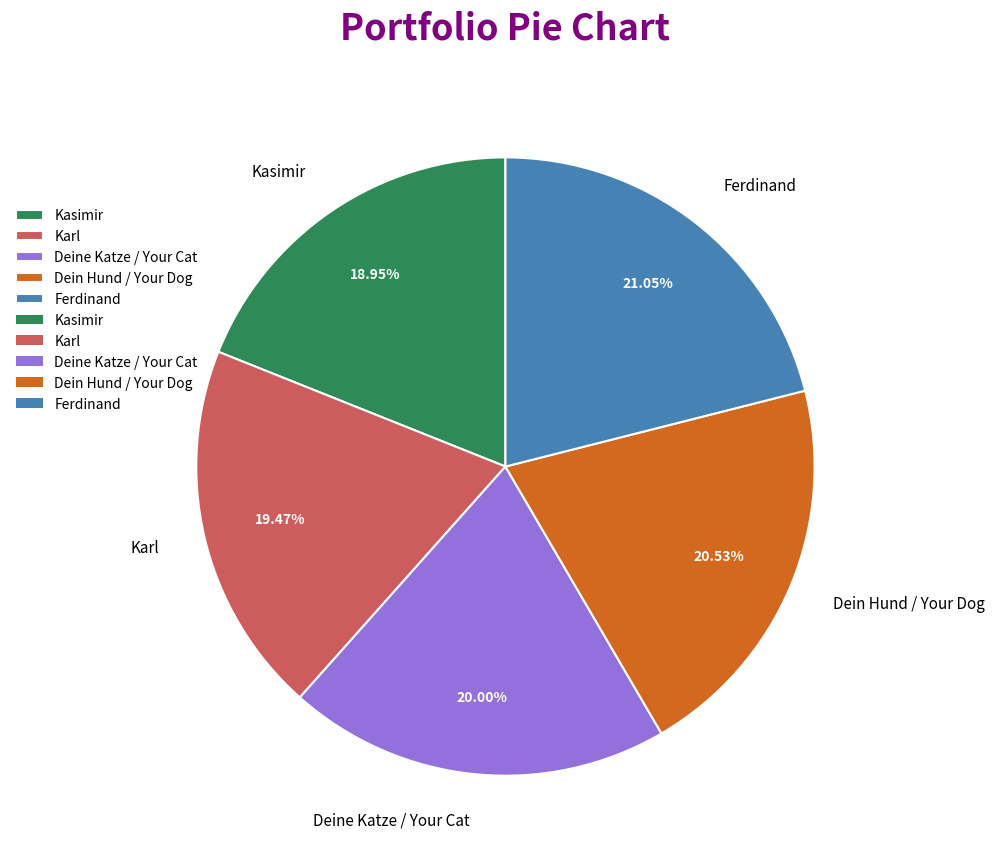

True or false: Deine Katze / Your Cat accounts for 15% of the total.

False